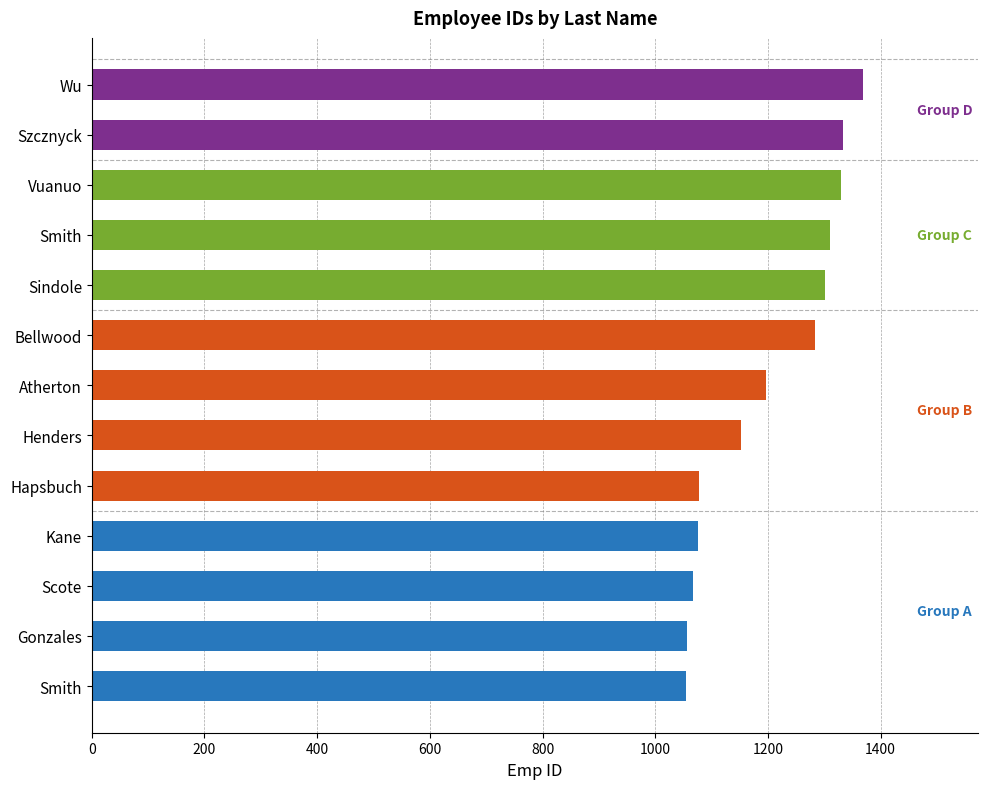

Count the number of data series in this chart.

1